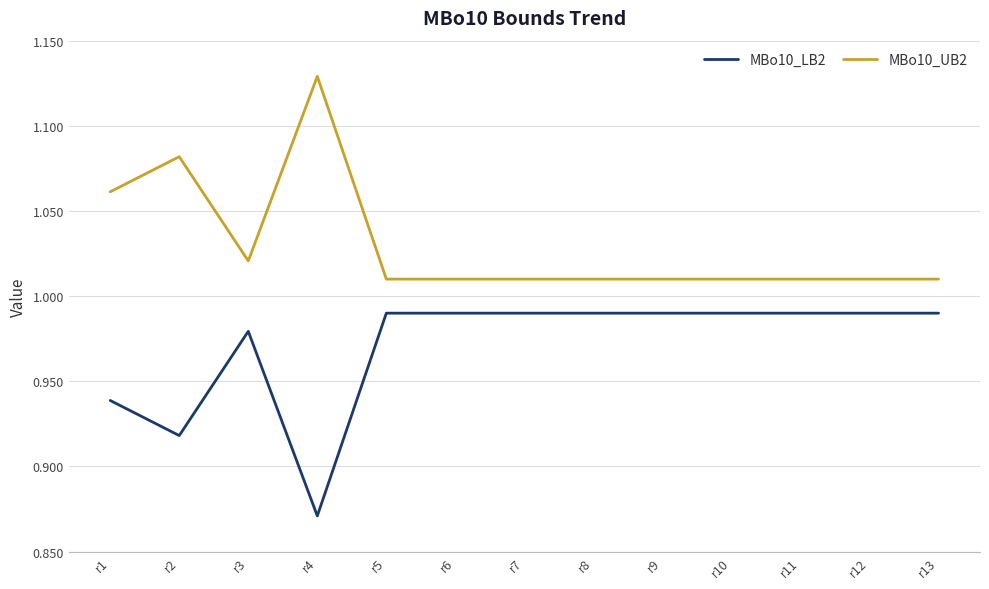

Rank the series by their maximum value, from highest to lowest.

MBo10_UB2, MBo10_LB2